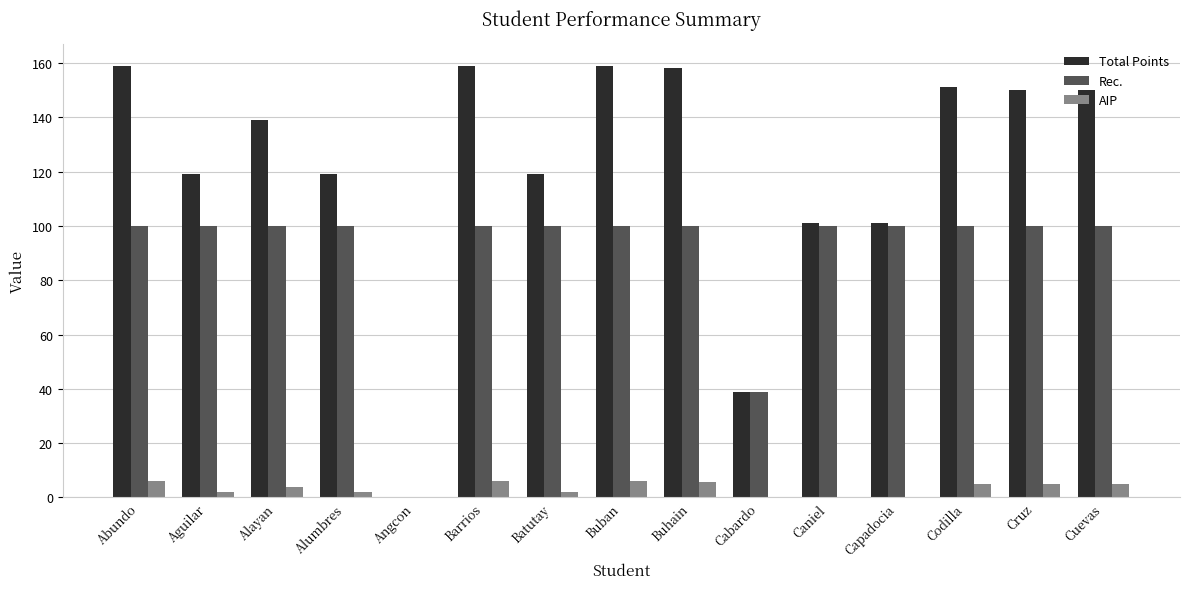

Which series has the largest total across all categories?

Total Points